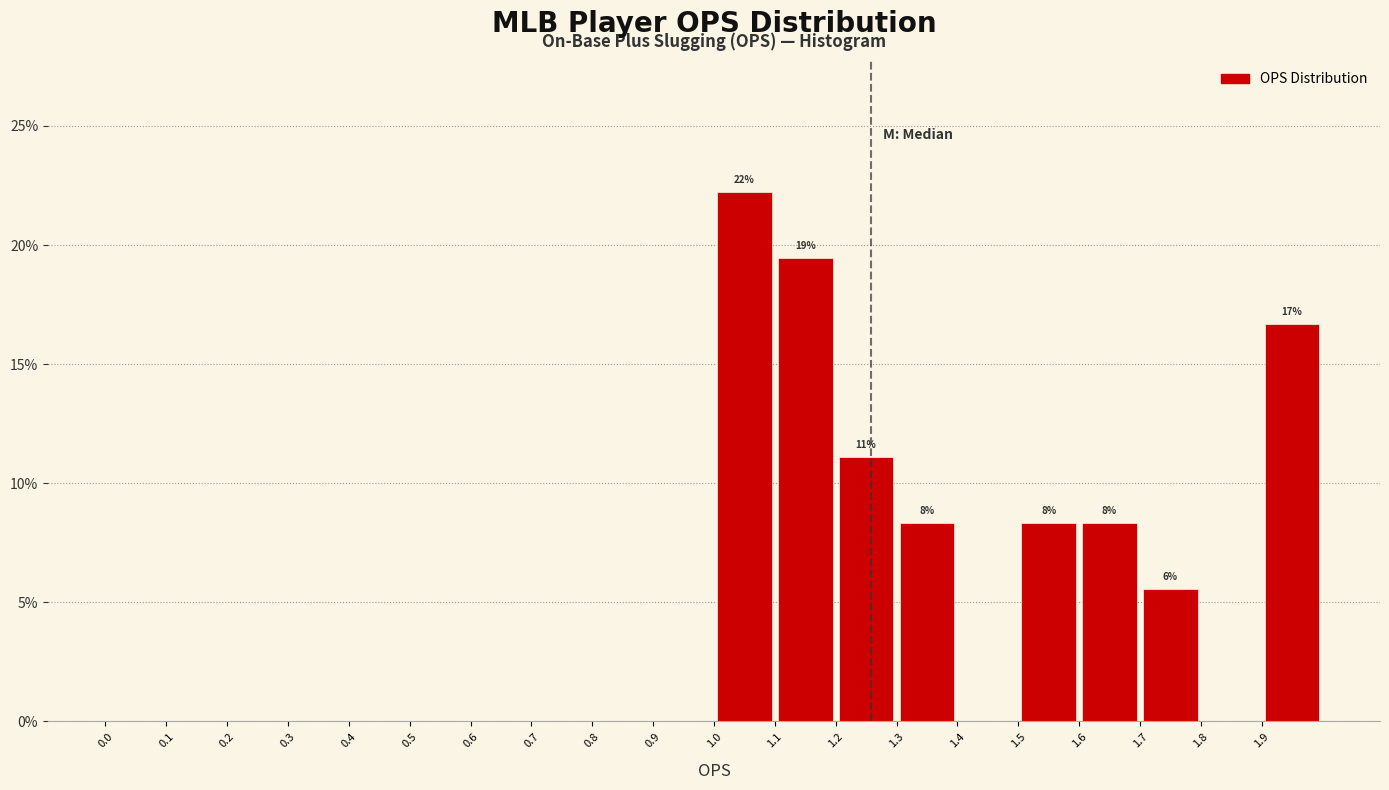

Which range on the x-axis has the tallest bar?

1.0 to 1.1